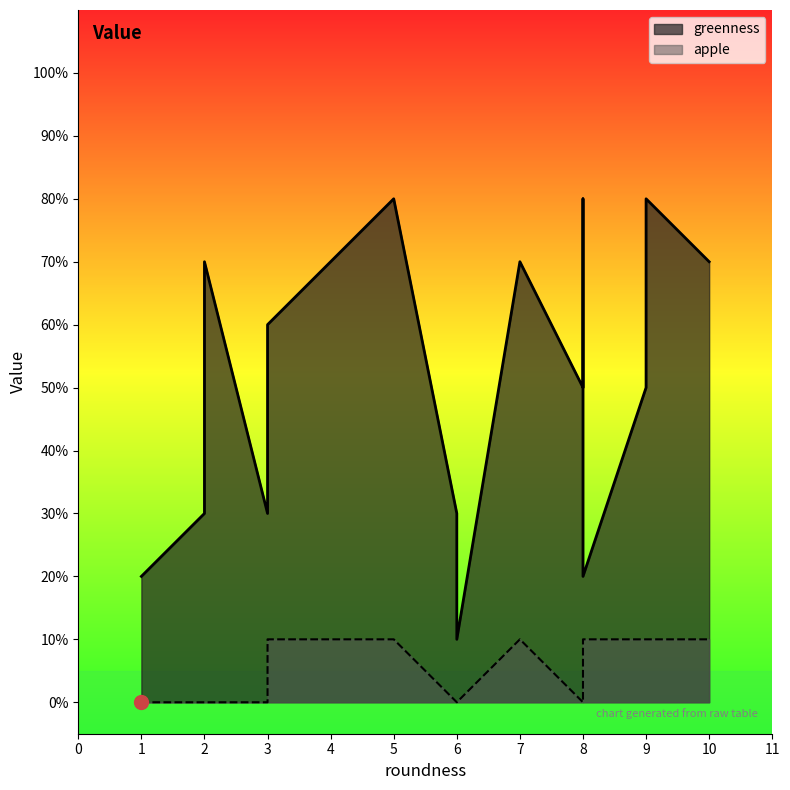

Rank the series at 8 from highest to lowest value.

greenness, apple